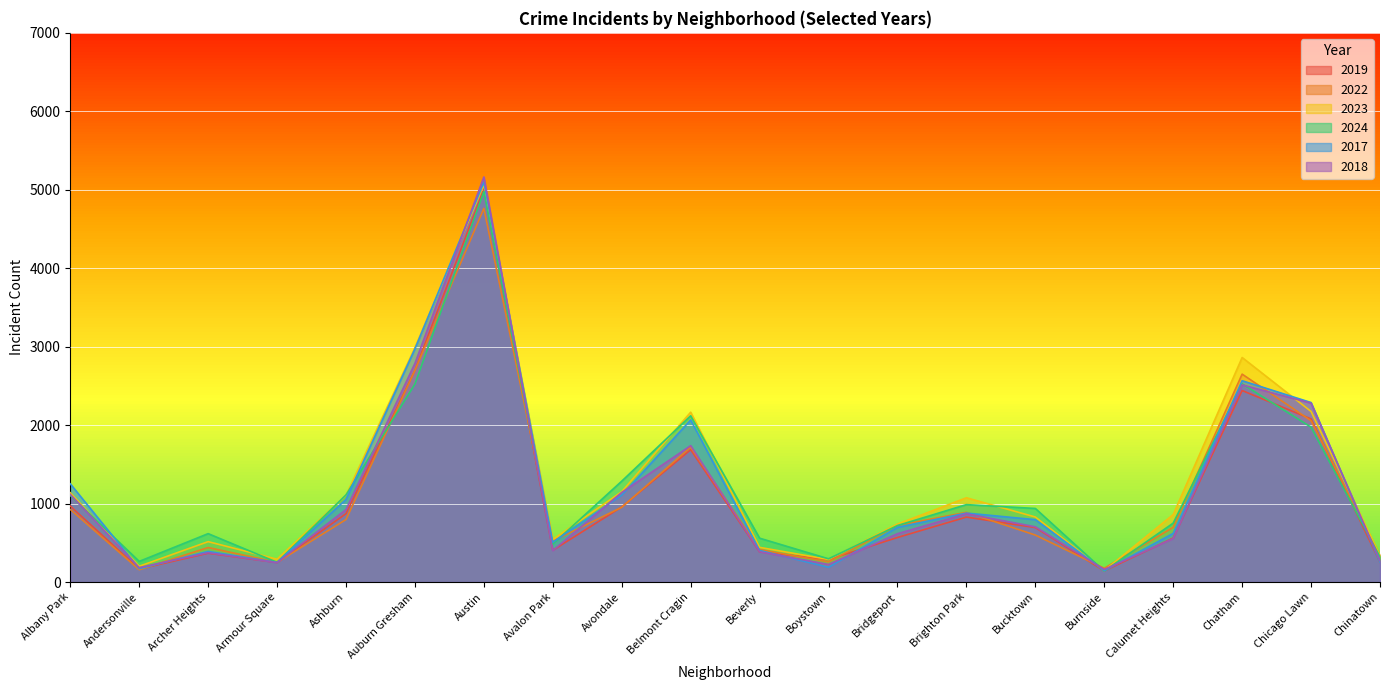

Which series changed the most between Albany Park and Austin?

2018